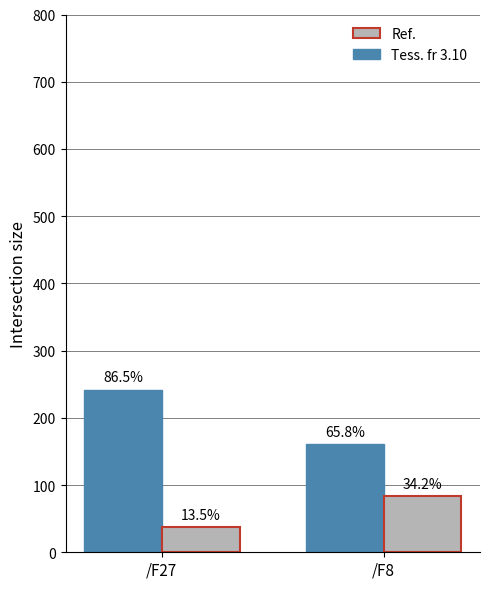

At how many categories does at least one series exceed 84?

2